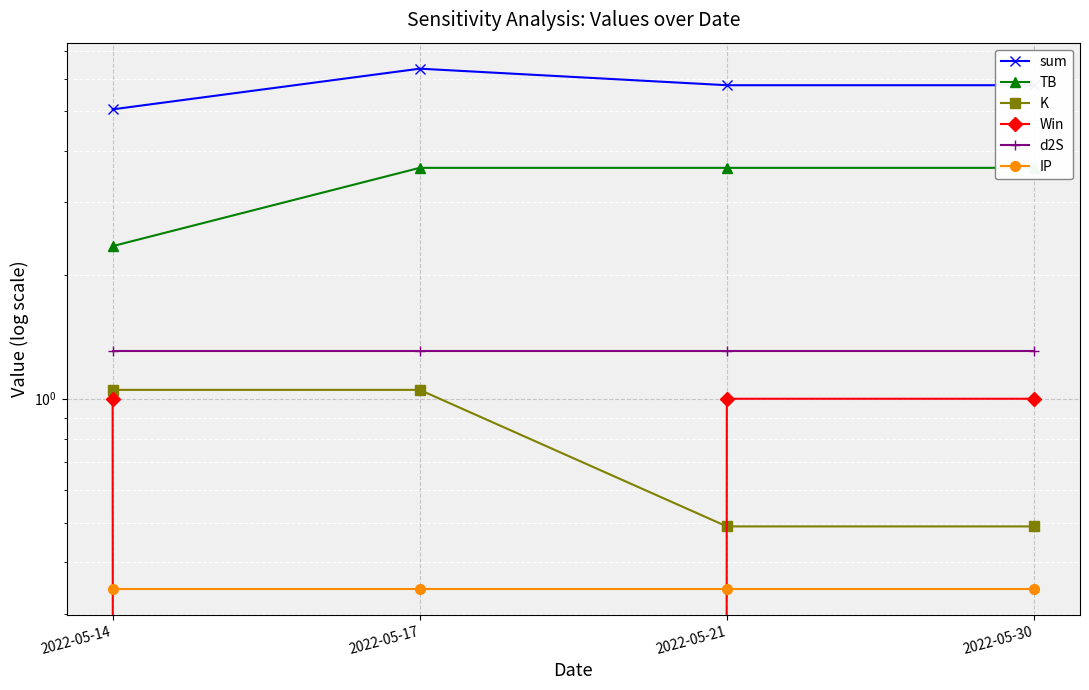

Does the chart display data point markers on the line(s)?

Yes